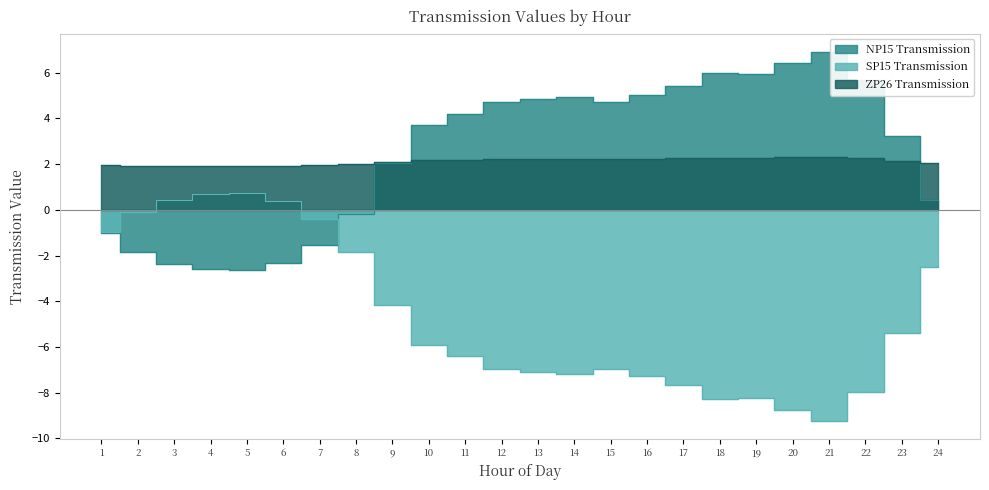

Between 4 and 12, which is larger?

12